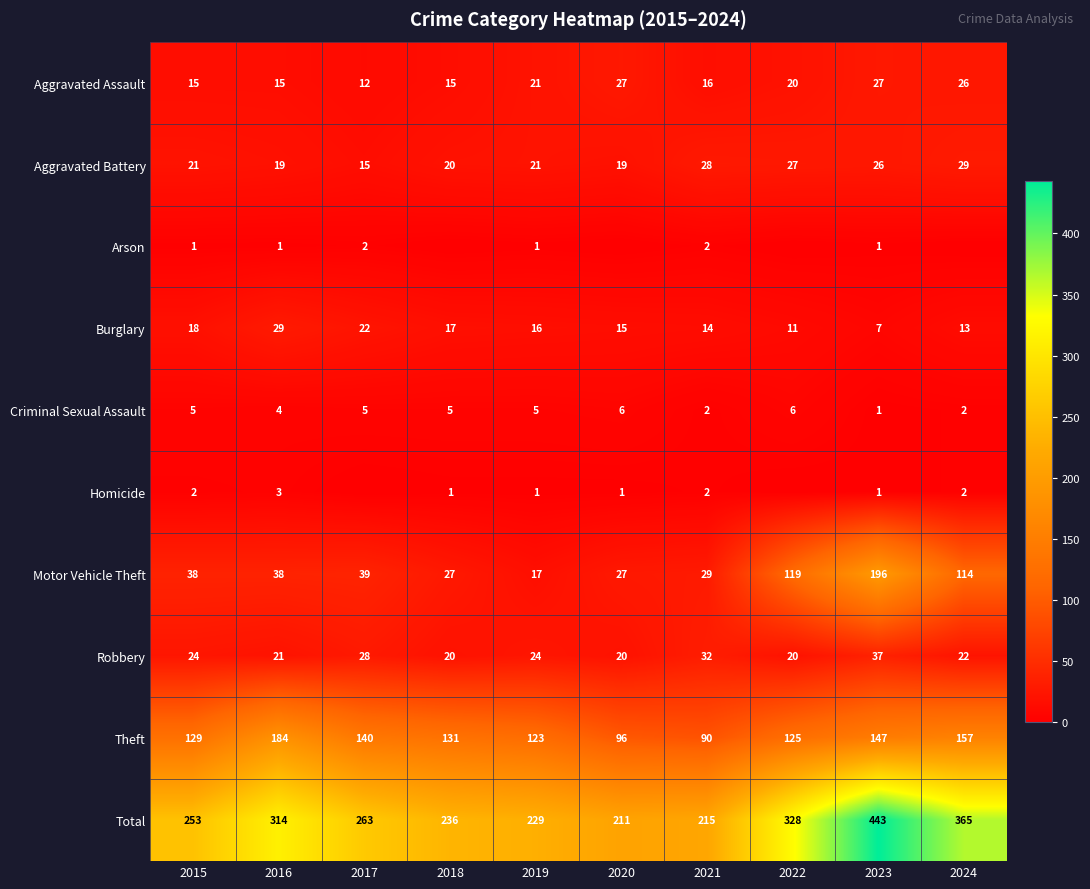

What is the sum of the Motor Vehicle Theft values at 2022 and 2015?

157